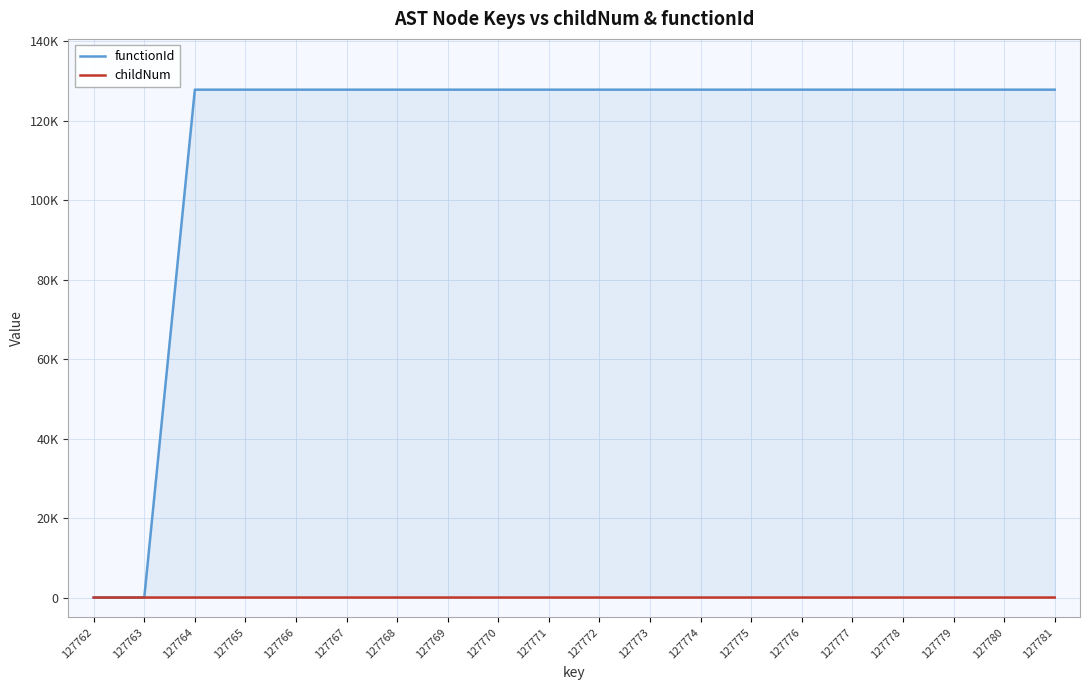

At which category is the sum across all series the highest?

127769